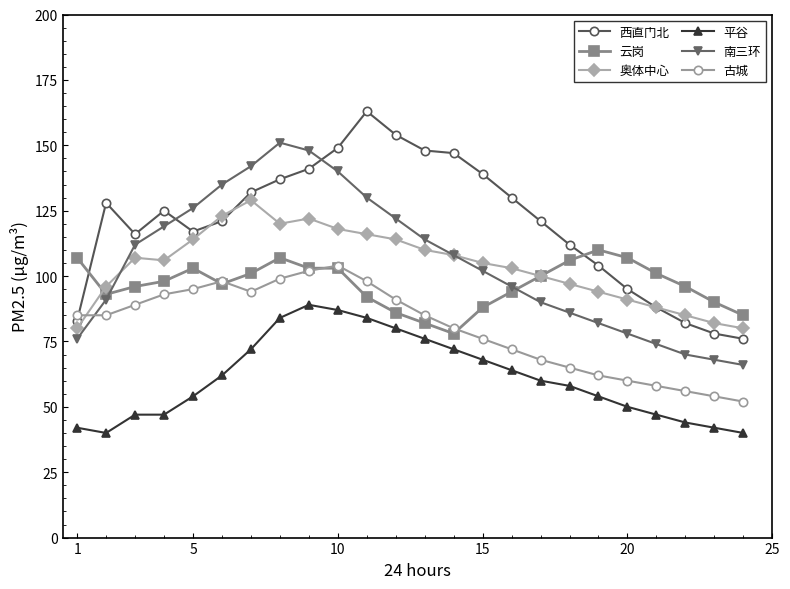

What is the sum of all 西直门北 values?

2886